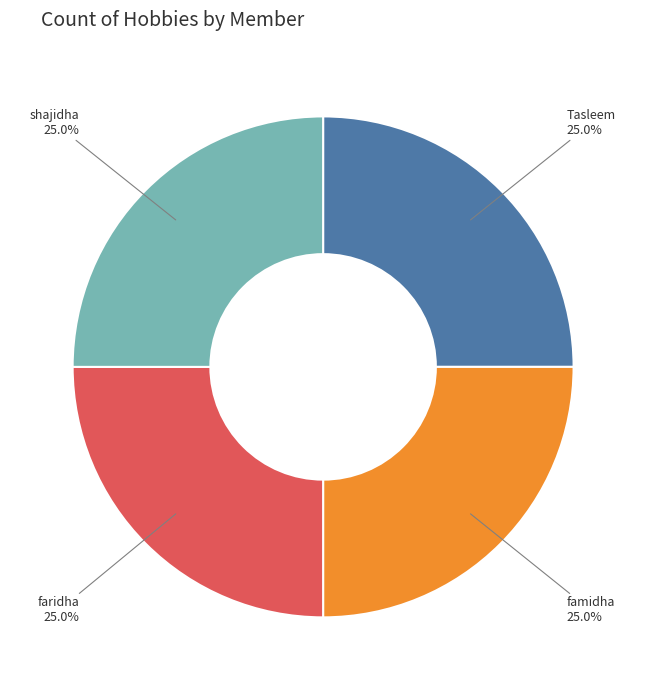

Is famidha the majority of the pie?

No